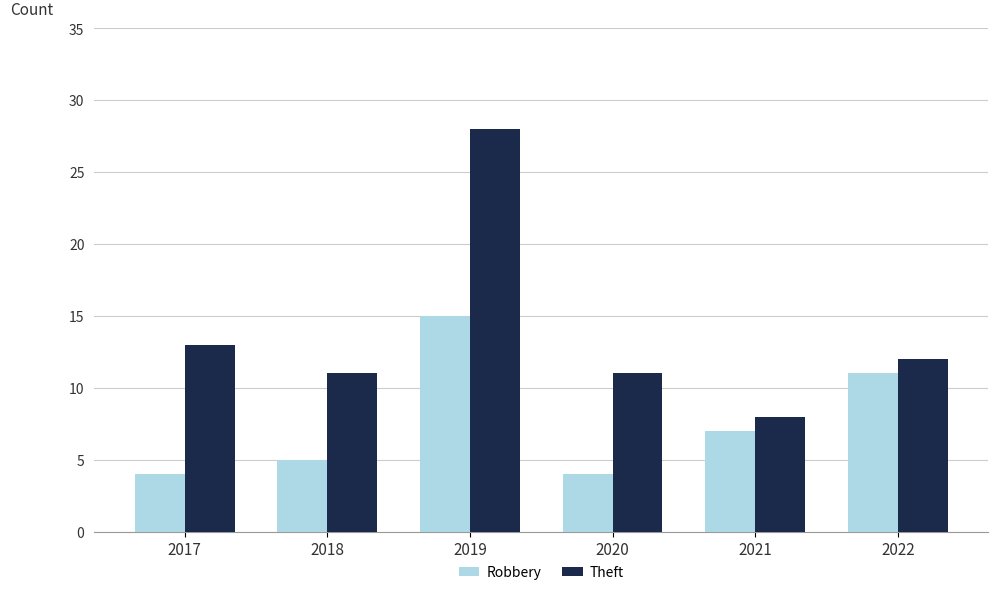

What is the value of the Robbery bar at the 6th from the left?

11